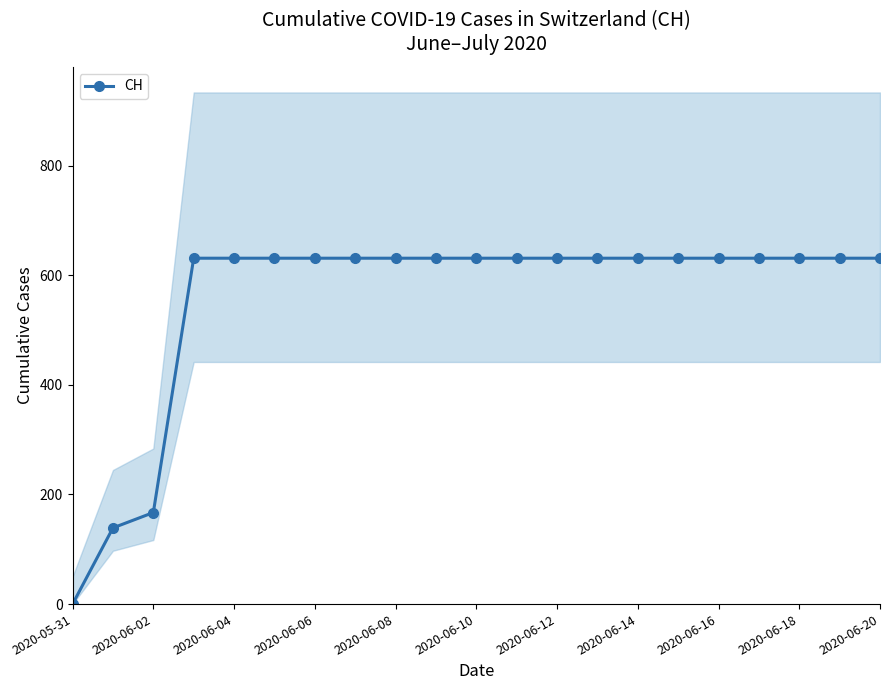

What is the value of the 3rd point from the left?

167